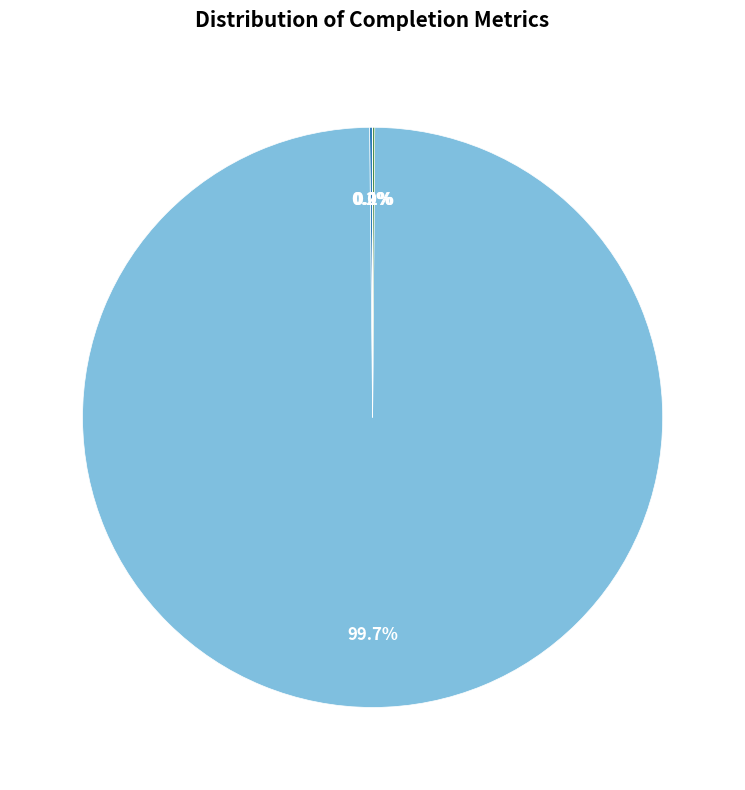

Does any single category account for the majority?

Yes